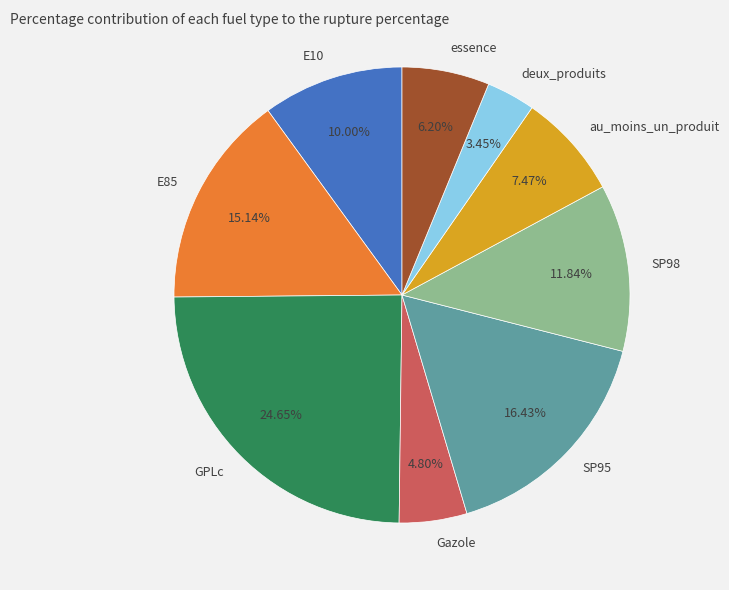

How many segments does this pie chart have?

9